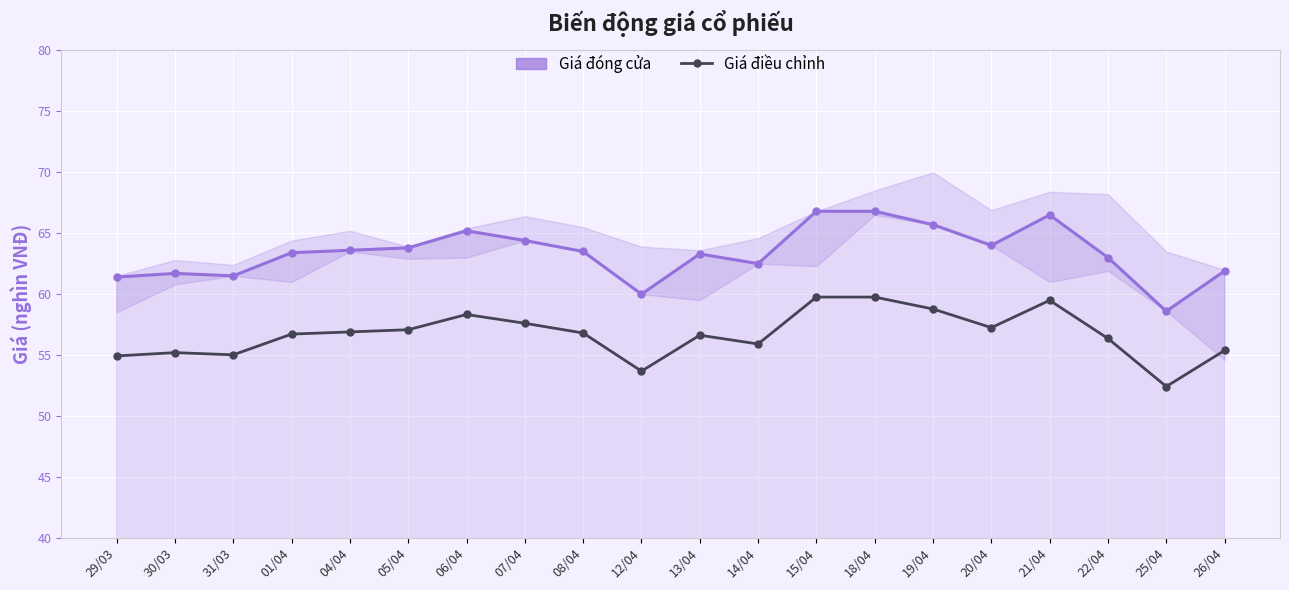

True or false: Giá điều chỉnh has a value of 58.8 at 19/04.

True